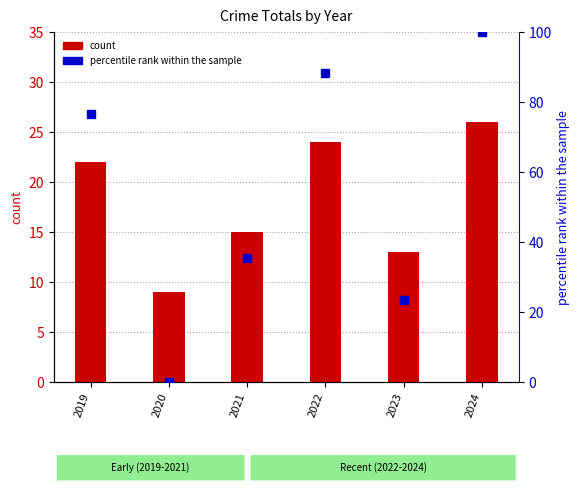

The count series shows 13.0 at 2023. True or false?

True